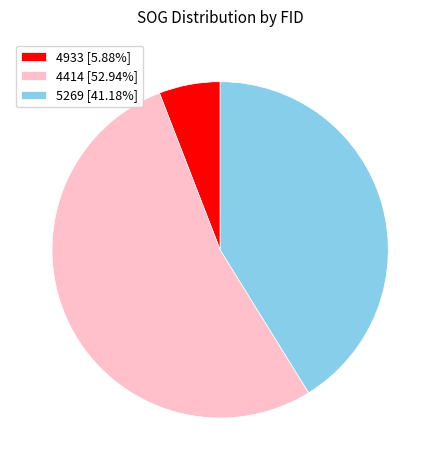

Which category has the smallest portion of the pie?

4933